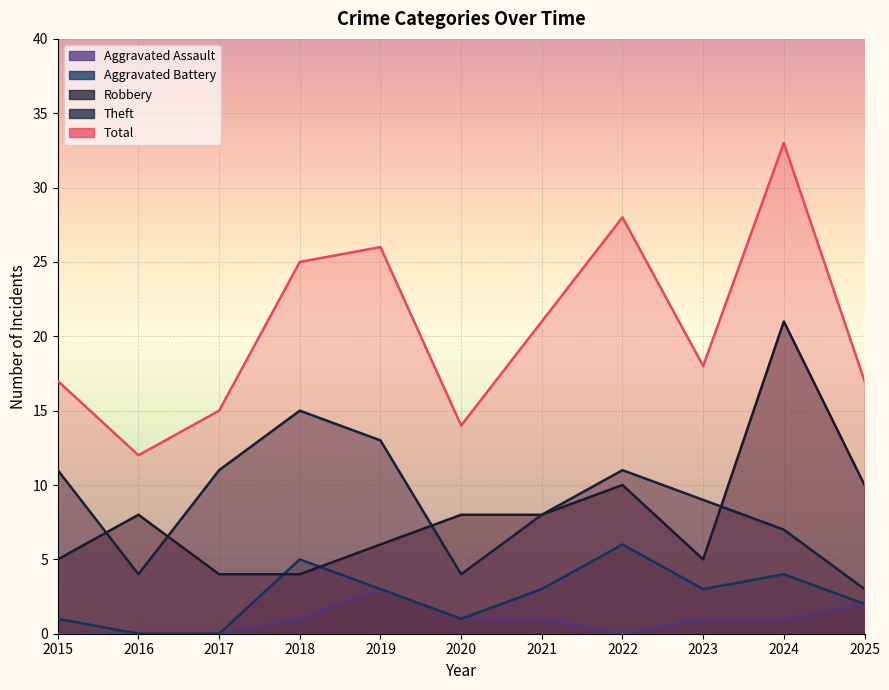

Where does the Aggravated Assault series first go above 1?

2019